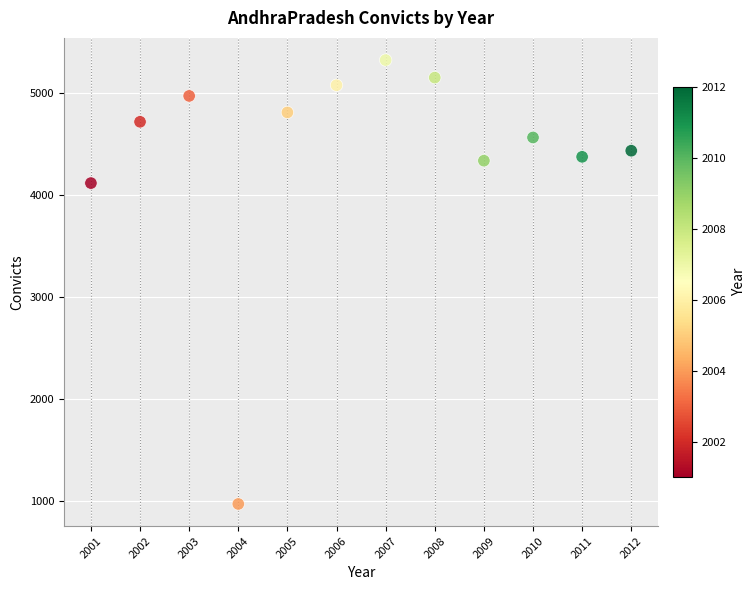

What is the range of X values (max minus min)?

11